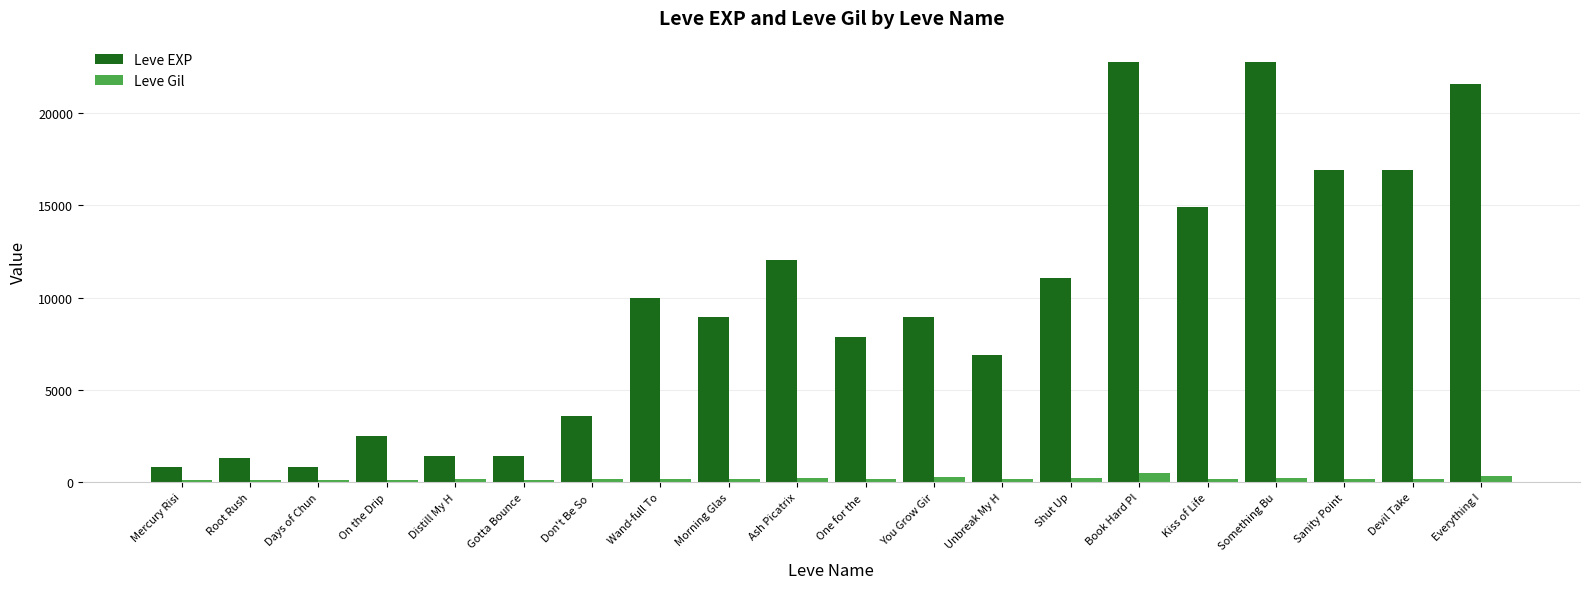

What is the difference between the Leve Gil values at Something Bu and Don't Be So ?

64